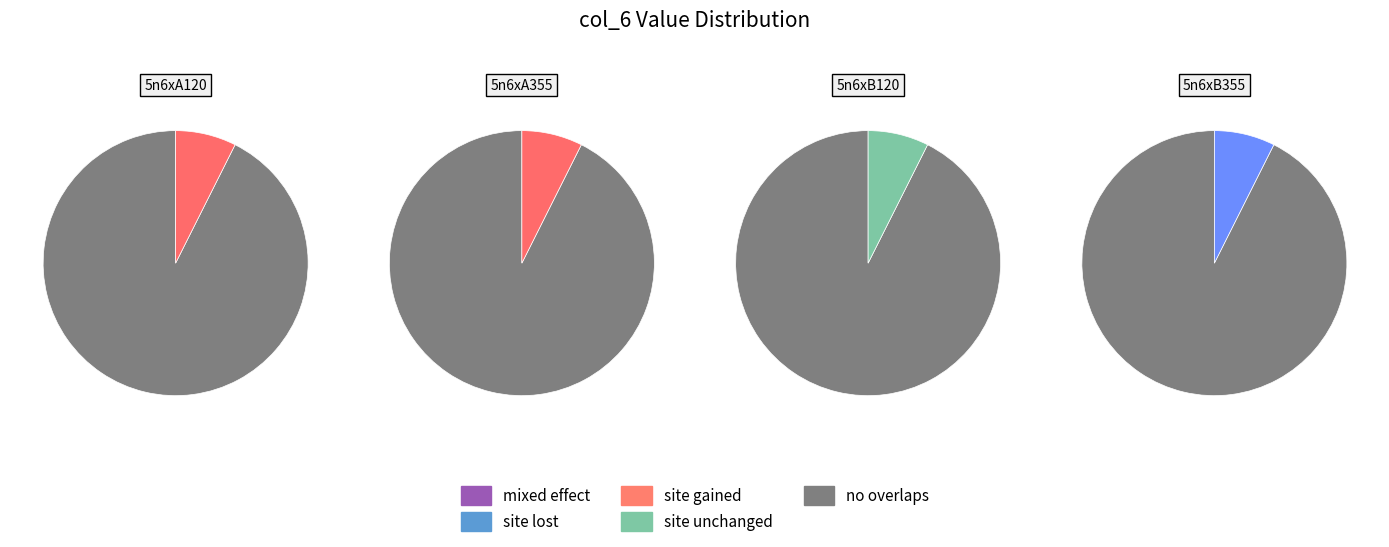

Which has a higher value, 5n6xB120 or 5n6xA120?

5n6xB120